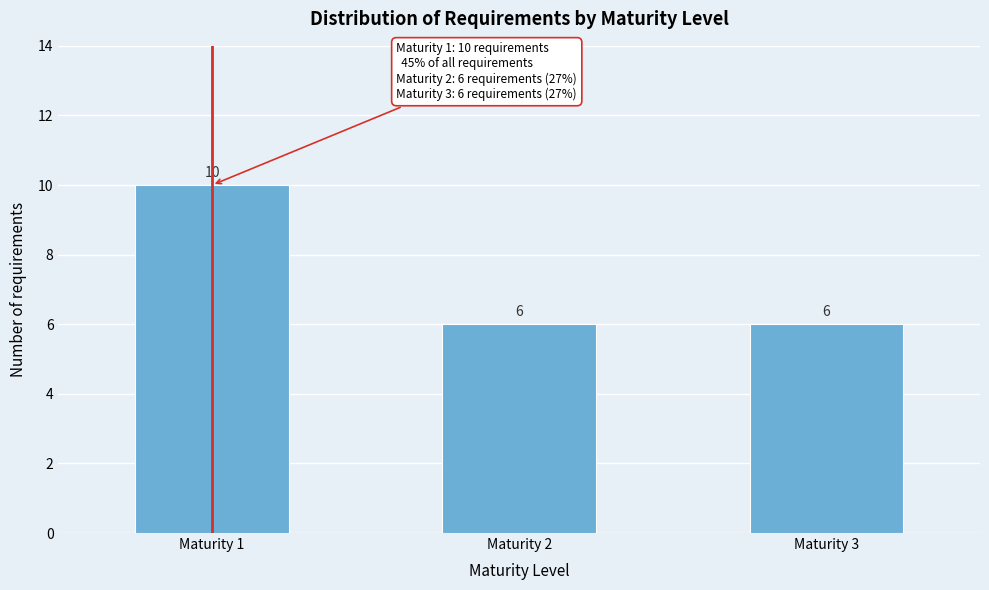

Reading left to right, list all the values displayed in this chart.

10	6	6